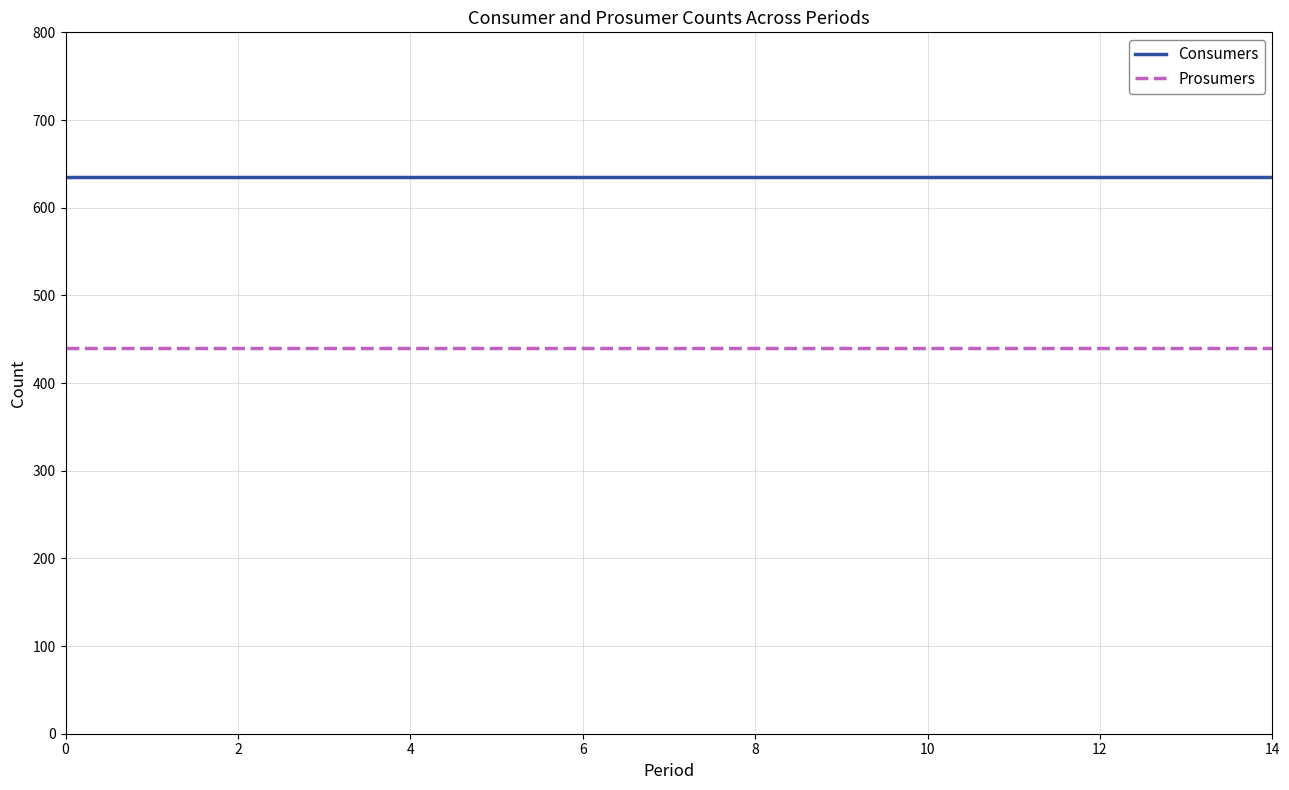

What is the maximum value for Prosumers?

440